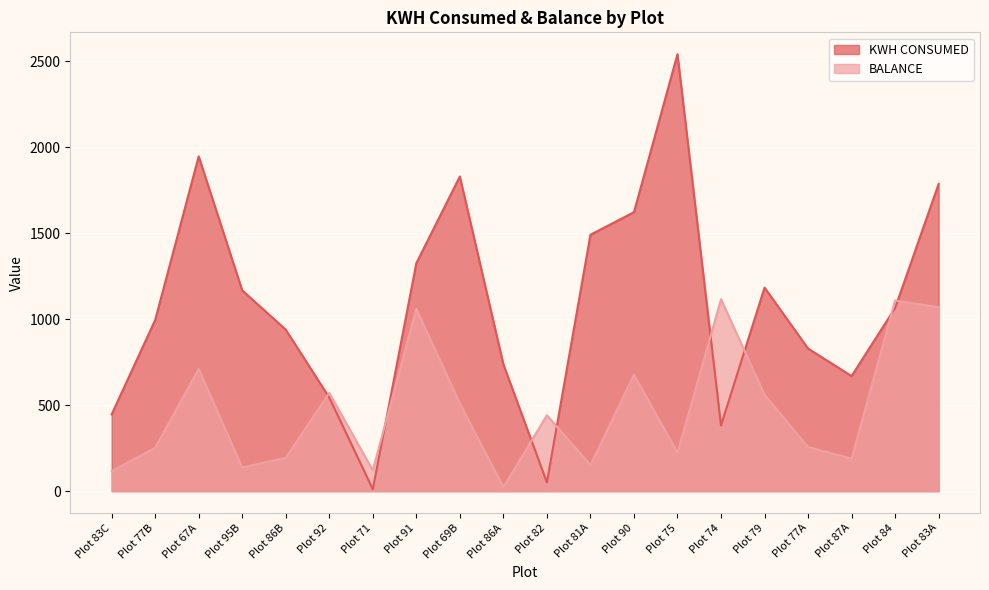

The value of BALANCE at Plot 87A is 282.4. True or false?

False